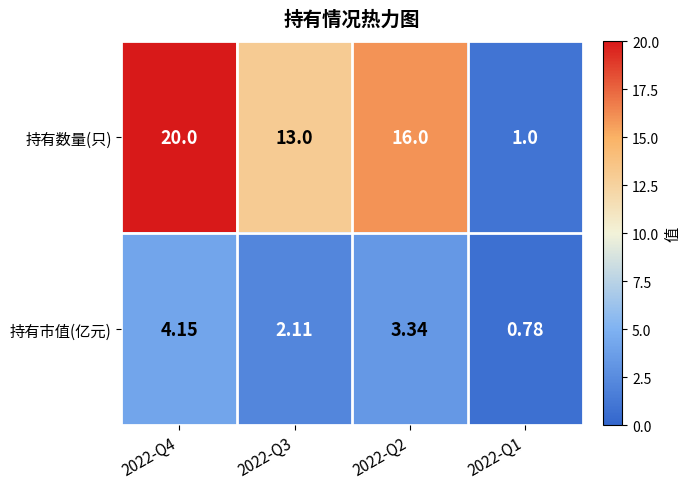

At 2022-Q3, list the series in order from smallest to largest.

持有市值(亿元), 持有数量(只)